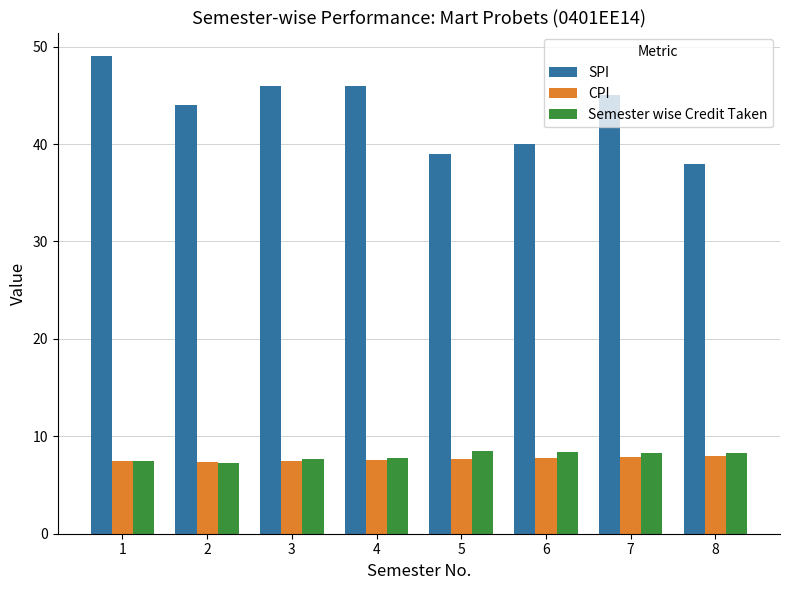

Rank the series by their maximum value, from lowest to highest.

CPI, Semester wise Credit Taken, SPI